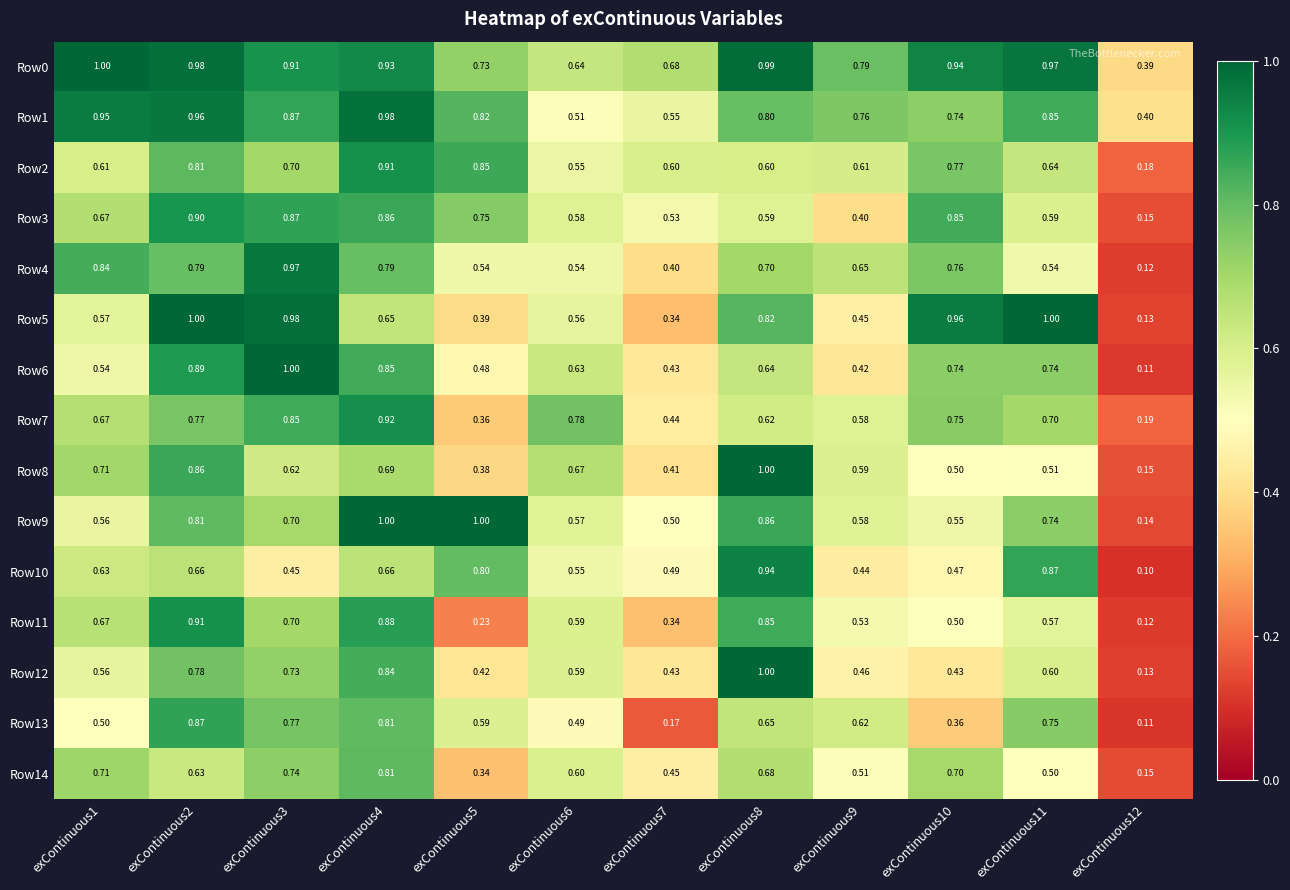

Between exContinuous2 and exContinuous9, which series saw the biggest shift?

Row5